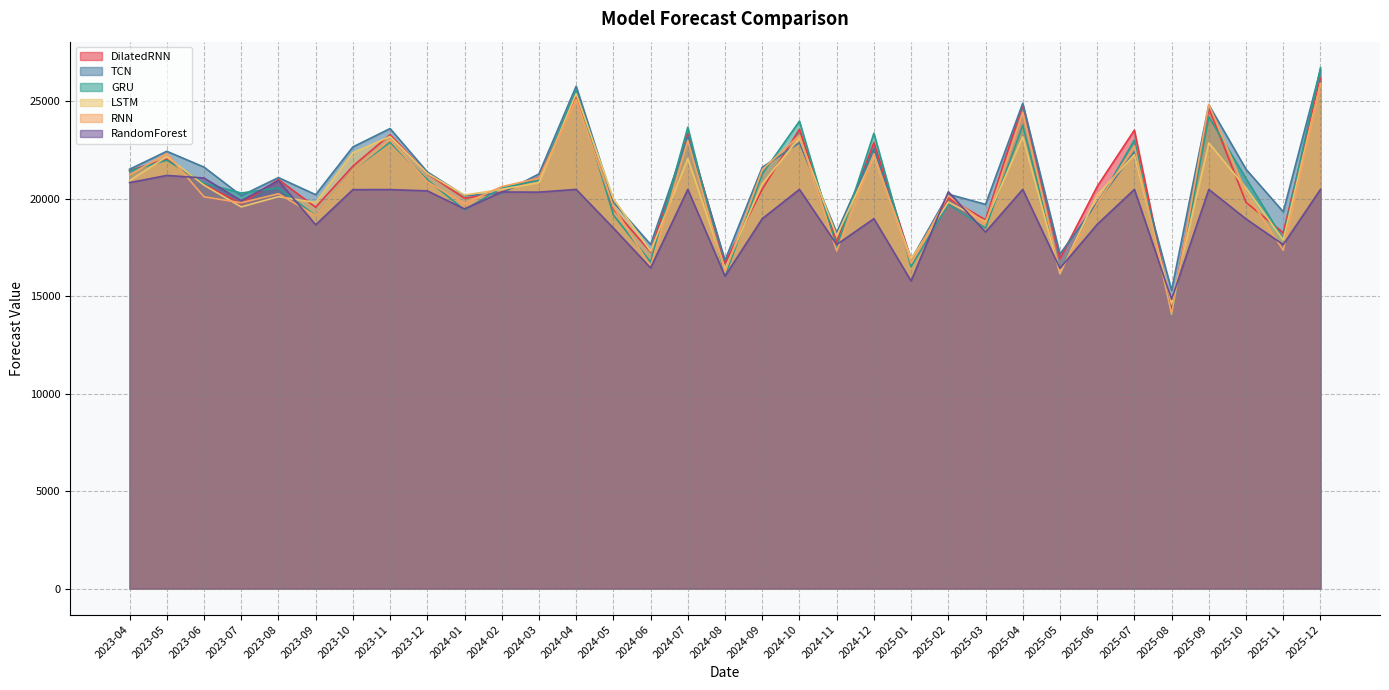

How many categories are shown in the chart?

33